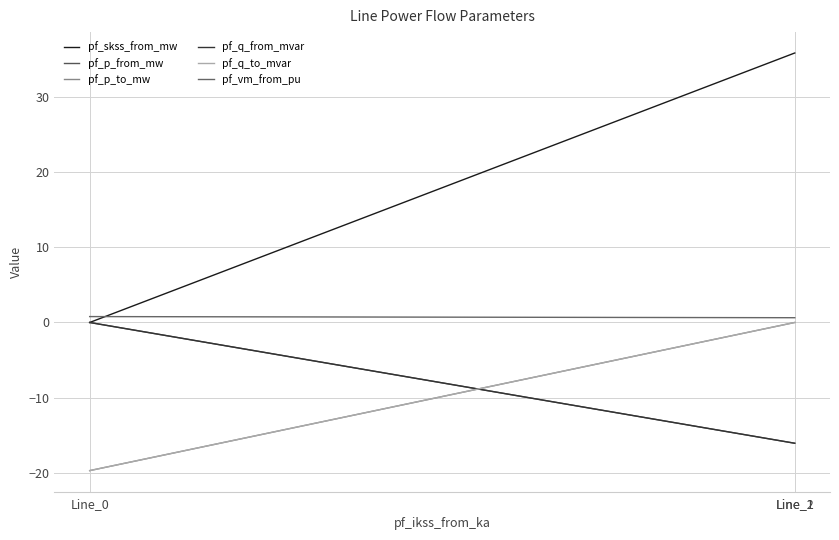

What are all the series names shown in the legend?

pf_skss_from_mw, pf_p_from_mw, pf_p_to_mw, pf_q_from_mvar, pf_q_to_mvar, pf_vm_from_pu